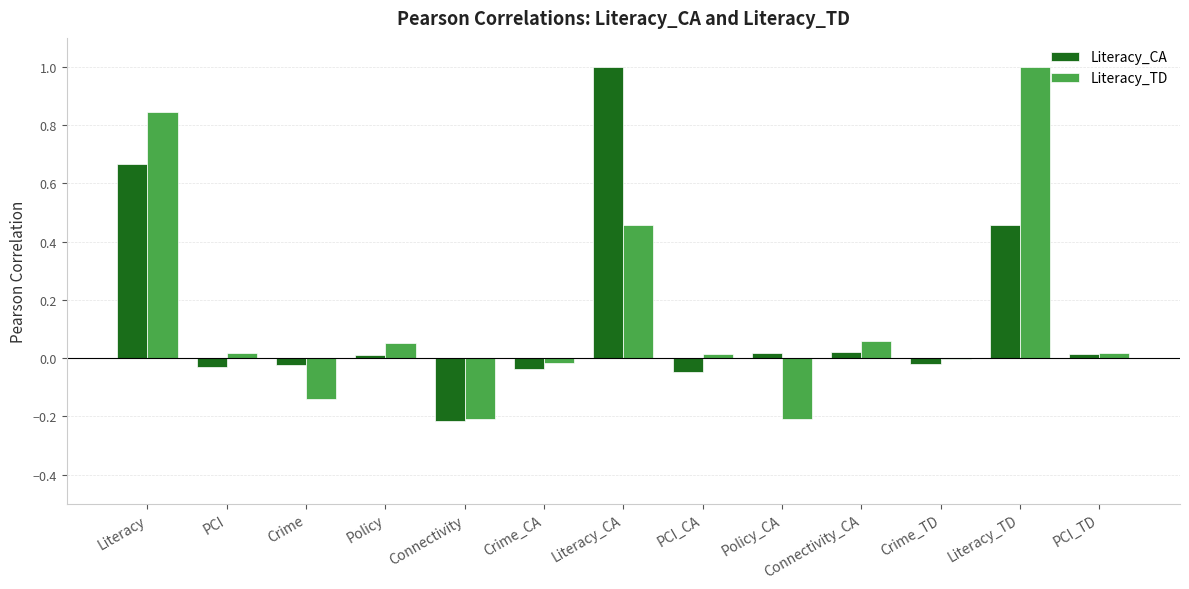

True or false: Literacy_CA has a value of 0.0 at PCI_TD.

True